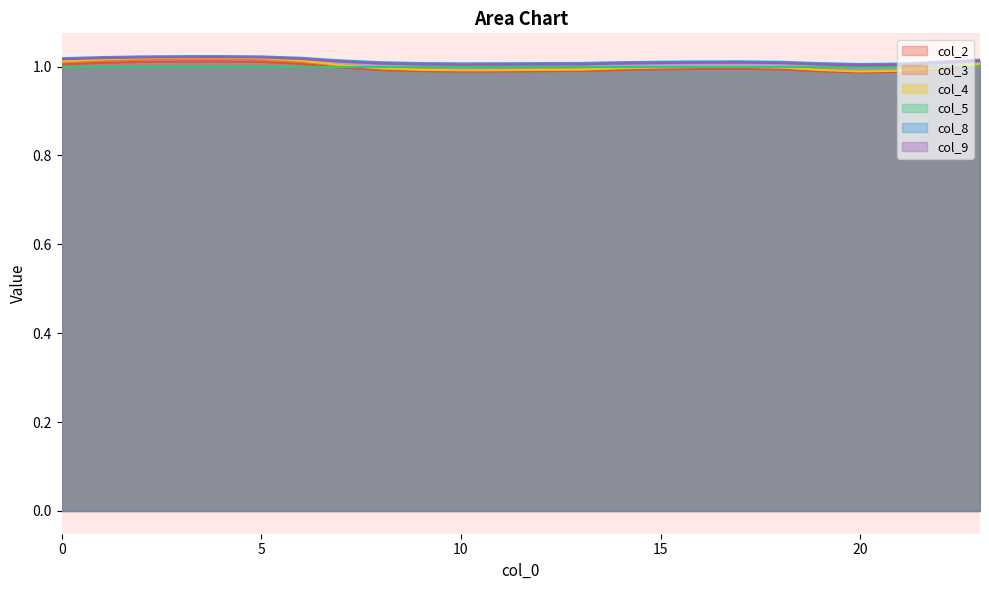

At which category does col_3 reach its first local peak?

4